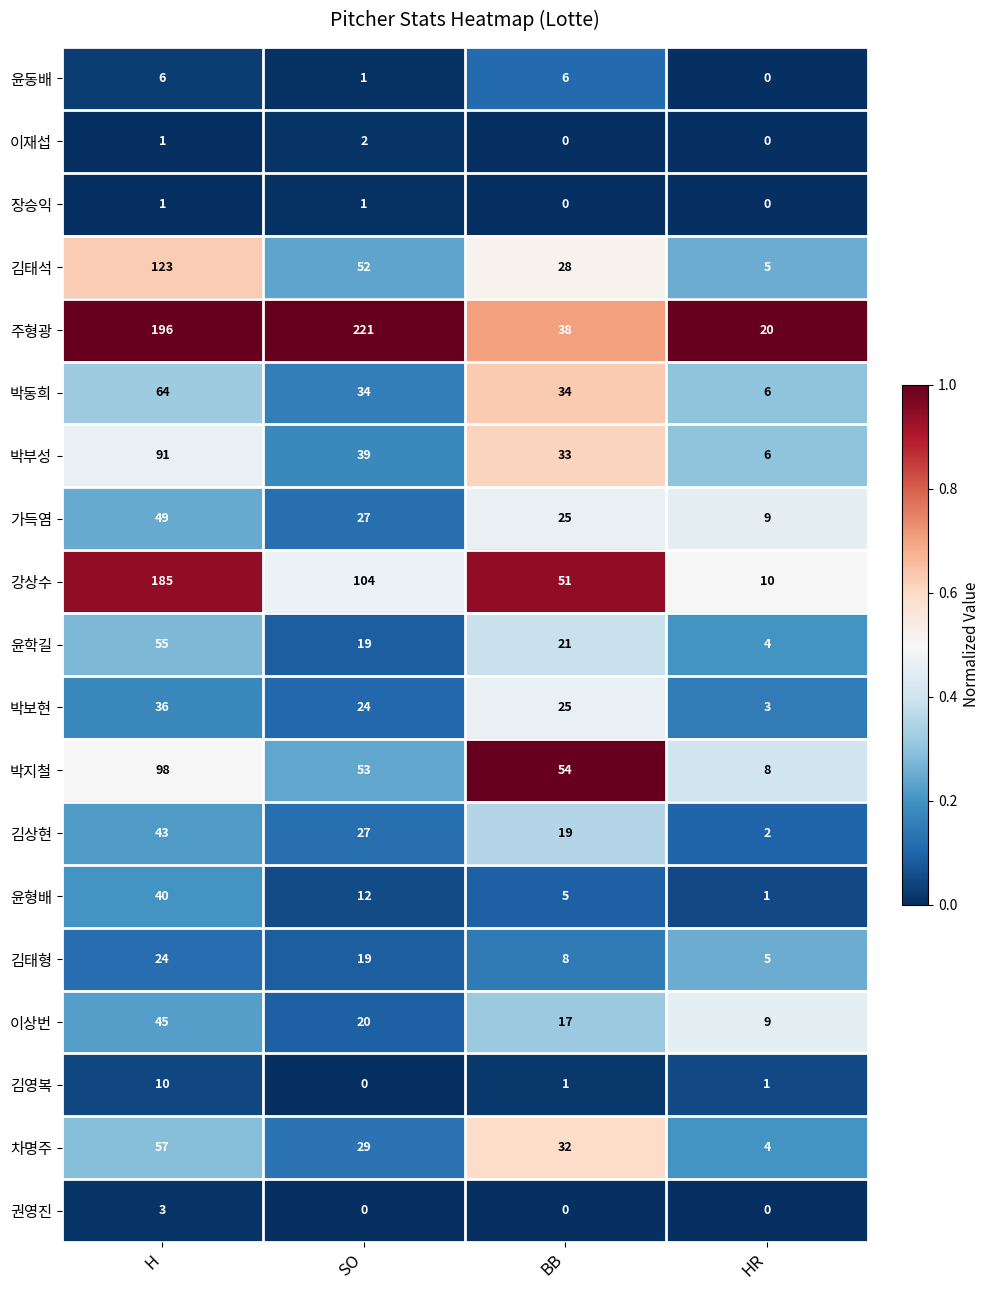

List the series in order of their peak value, lowest first.

장승익, 이재섭, 권영진, 윤동배, 김영복, 김태형, 박보현, 윤형배, 김상현, 이상번, 가득염, 윤학길, 차명주, 박동희, 박부성, 박지철, 김태석, 강상수, 주형광